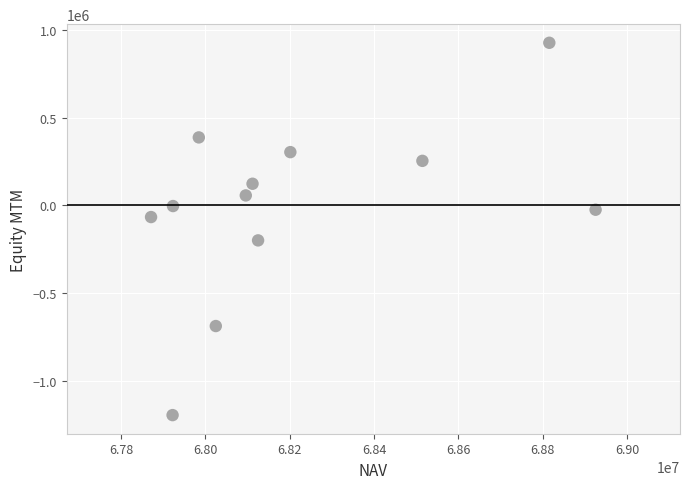

What is the average Y value?

-10305.1